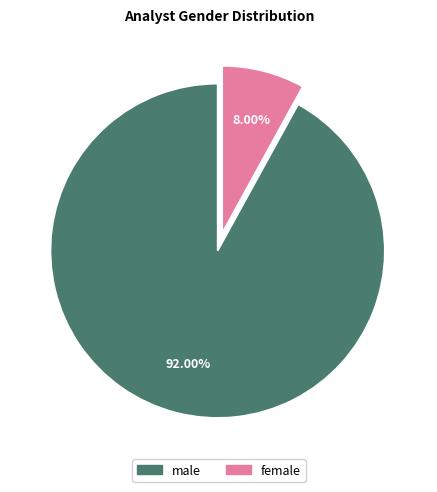

Count the number of slices in the pie.

2